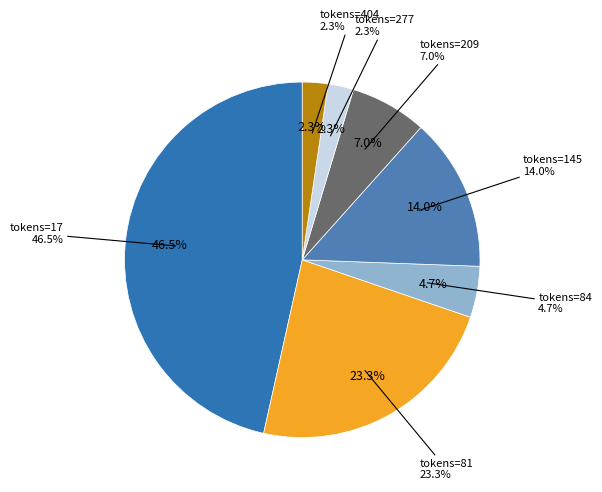

Is it true that 145 is 23% of the pie?

False